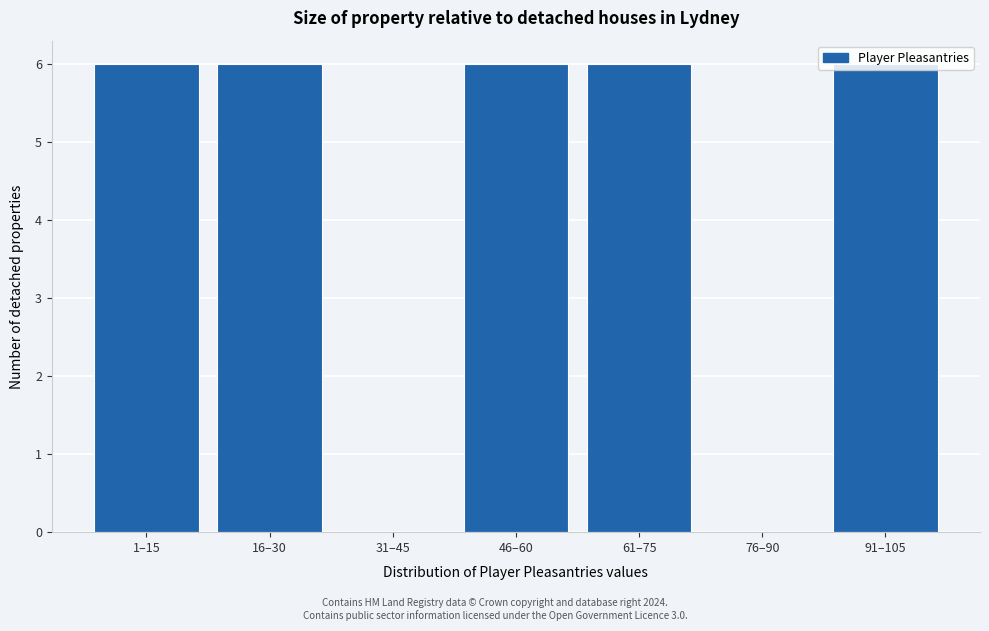

What is the ratio of the value at 16–30 to the value at 46–60?

1.0